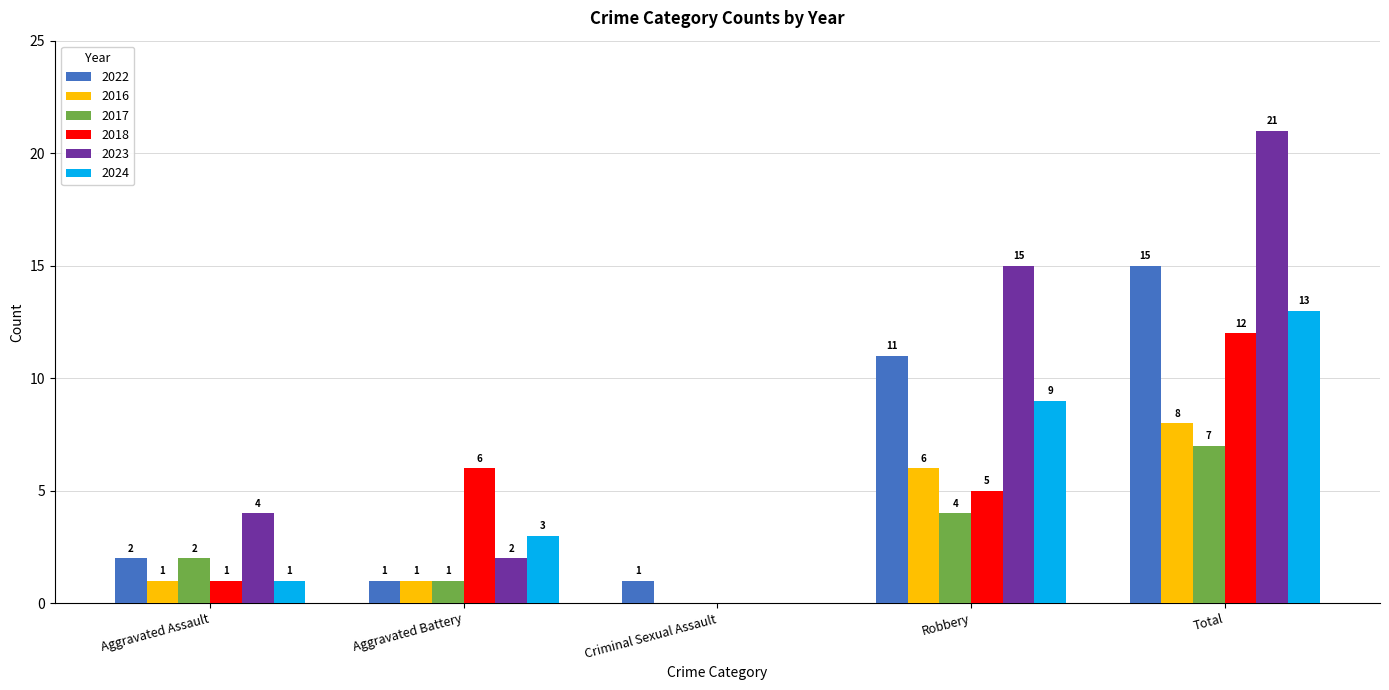

Where is 2017 nearest to the value 3?

Aggravated Assault